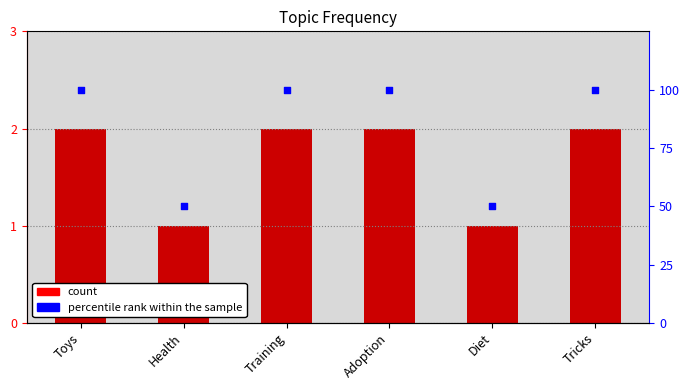

What are all the series names shown in the legend?

count, percentile rank within the sample